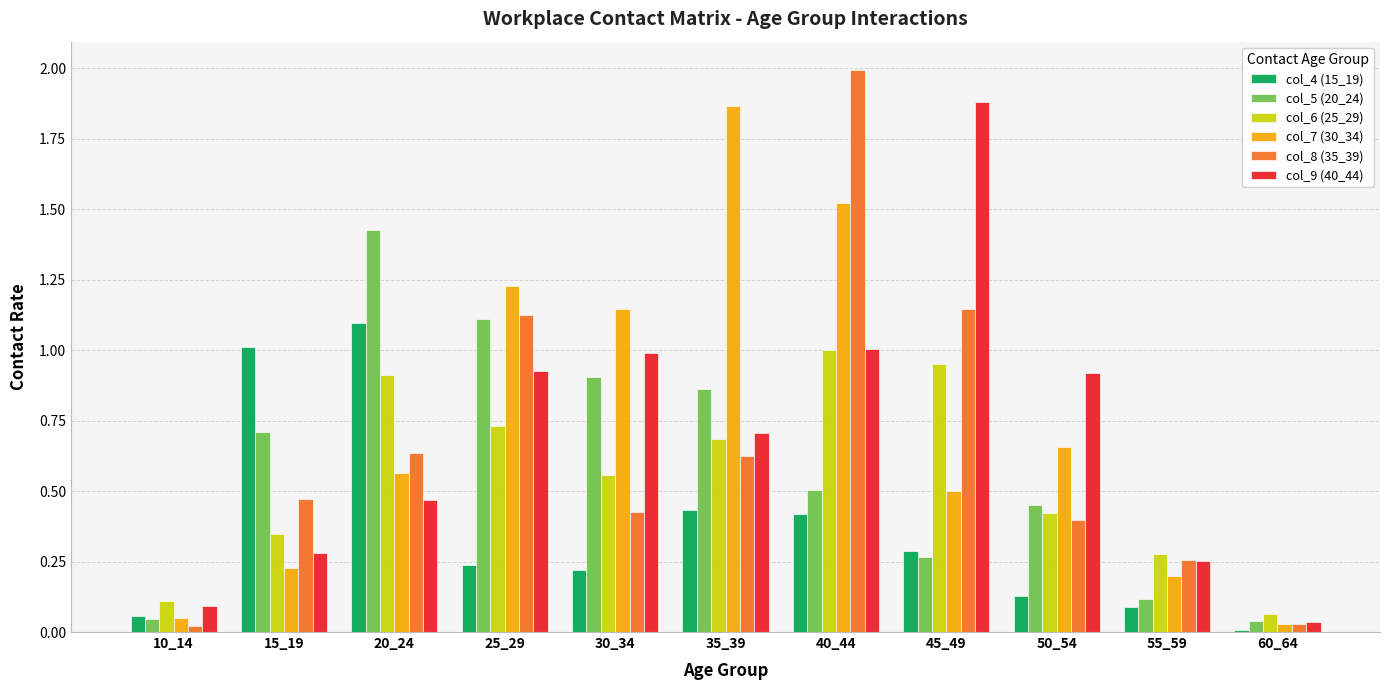

Is it true that col_5 (20_24) equals 0.3 at 50_54?

False